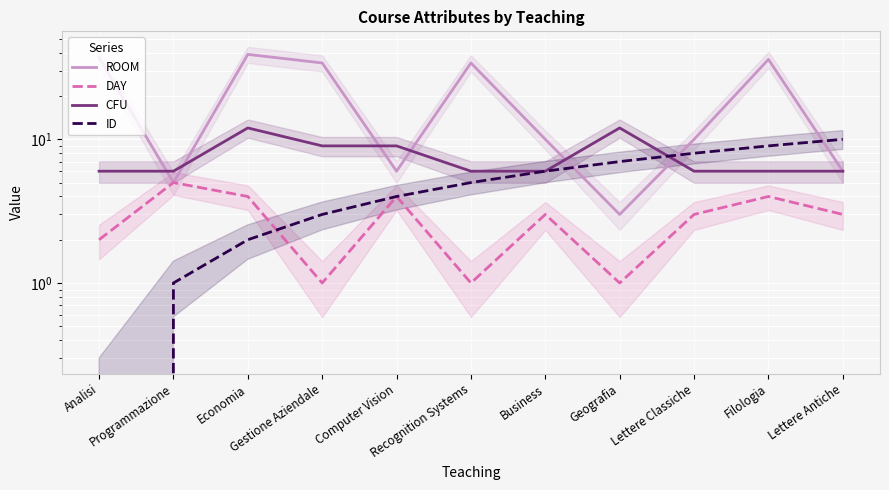

How many interior local peaks does the CFU series have?

2